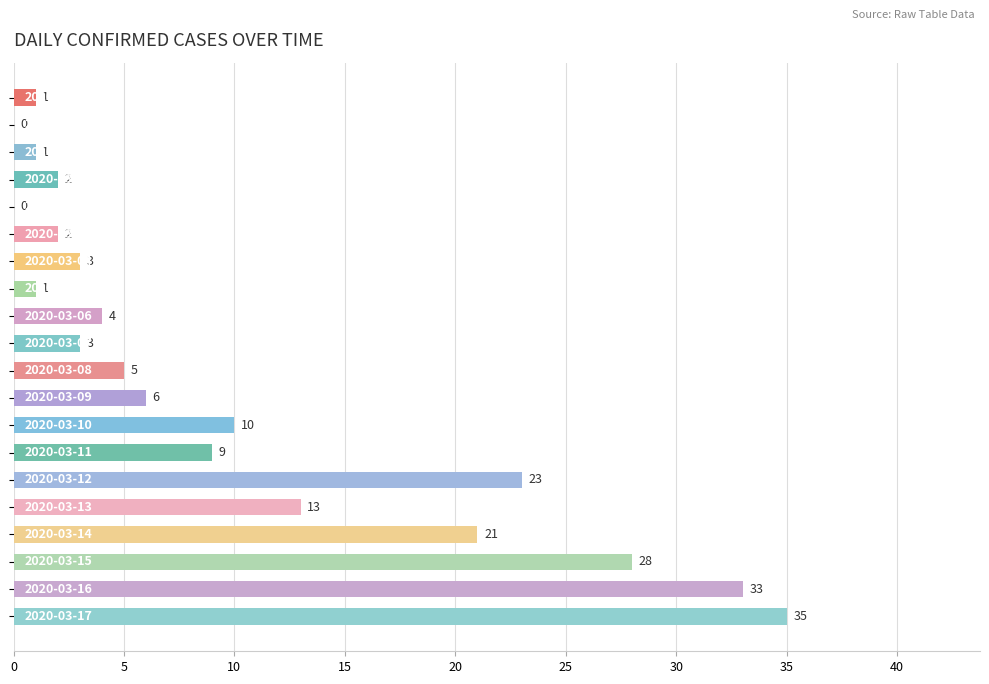

What is the sum of all values?

200